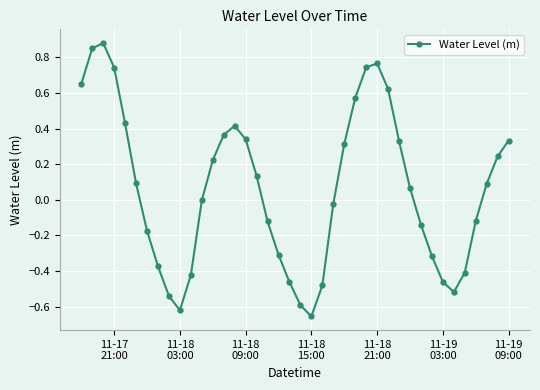

What is the difference between the maximum and minimum values?

1.5